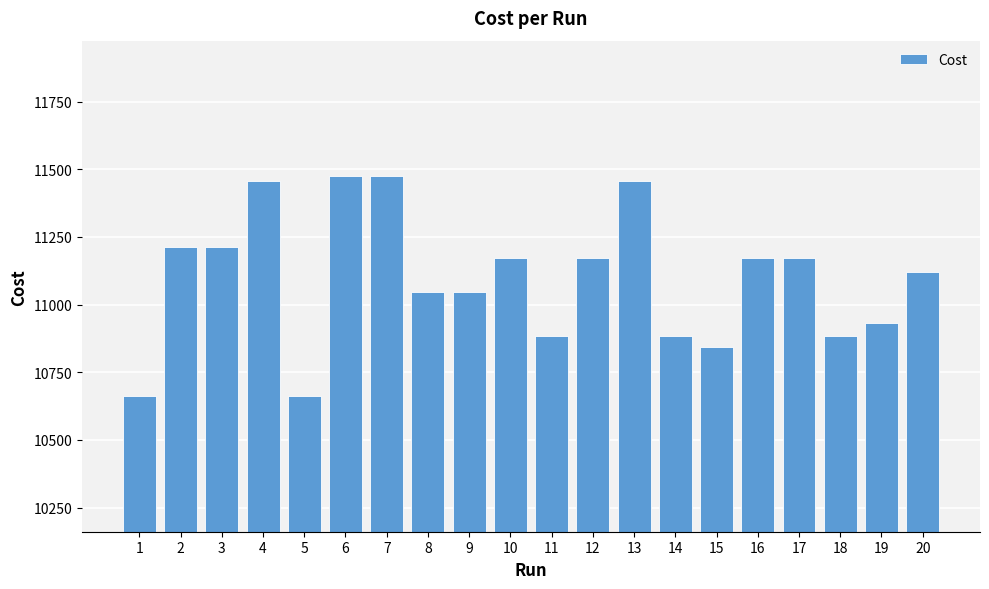

What is the greatest value displayed?

11475